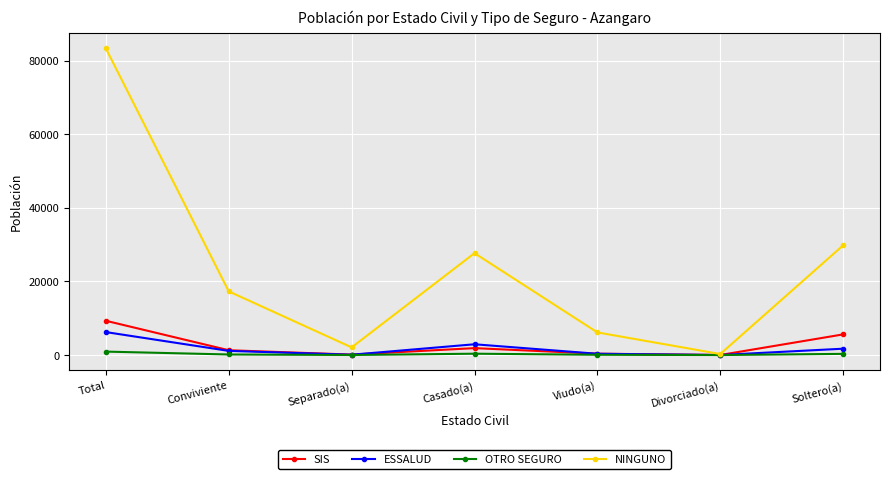

True or false: OTRO SEGURO has a value of 367 at Casado(a).

True